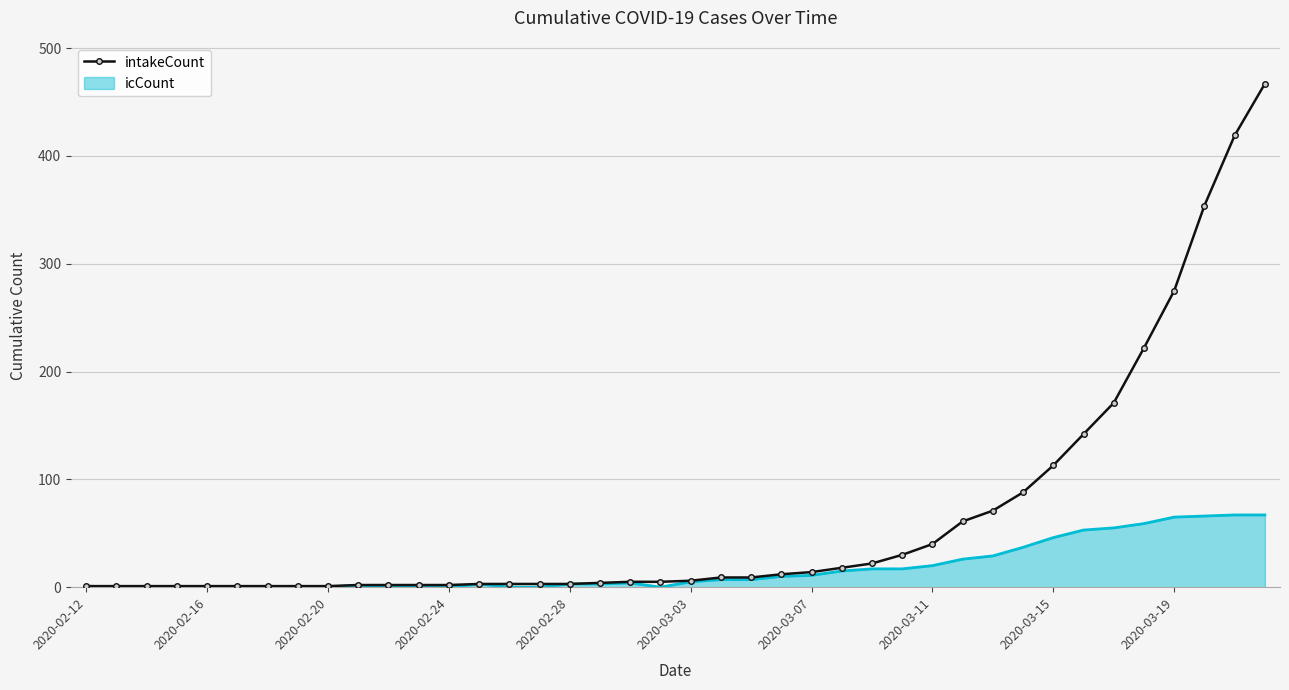

List the series in order of their overall mean, lowest first.

icCount, intakeCount